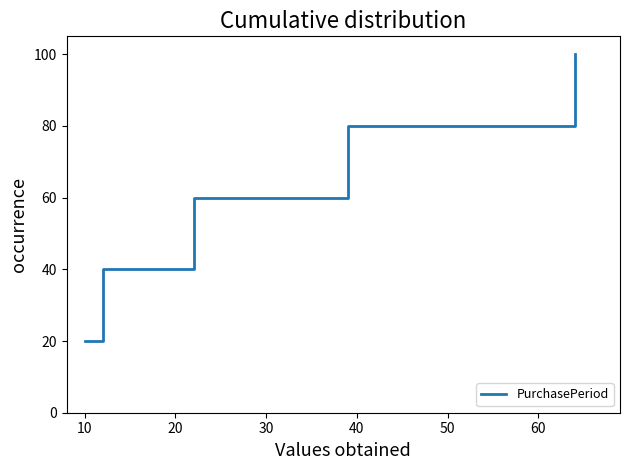

Reading left to right, transcribe all the data shown in this chart.

20	40	60	80	100